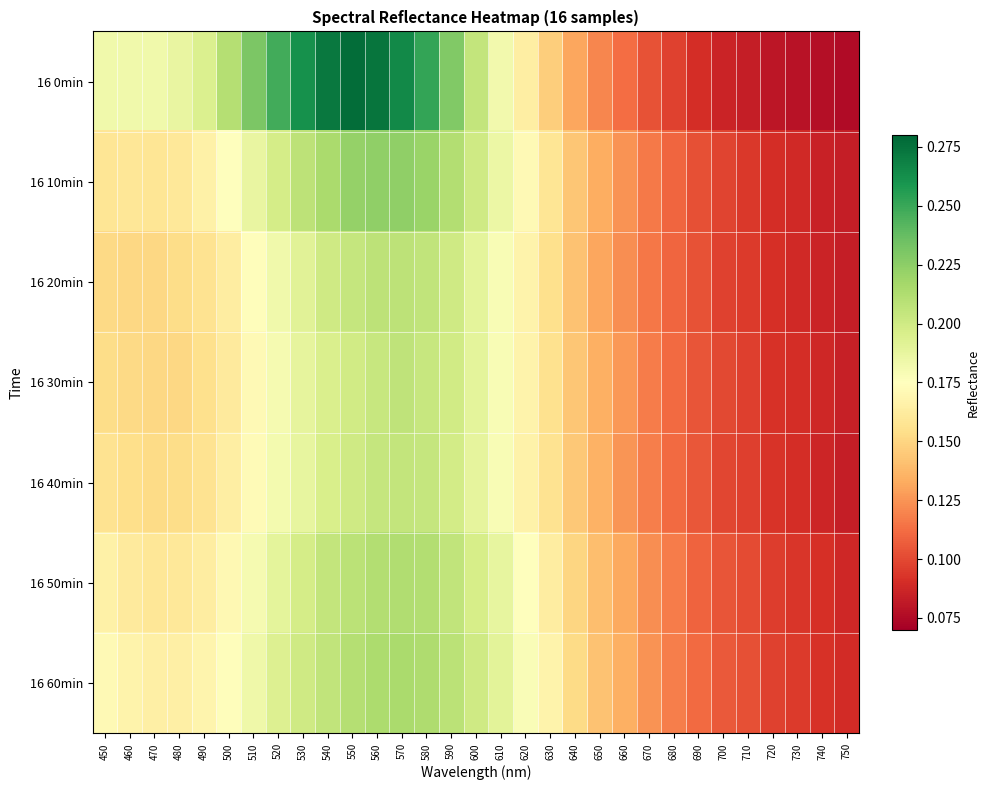

What is the smallest value displayed?

0.1